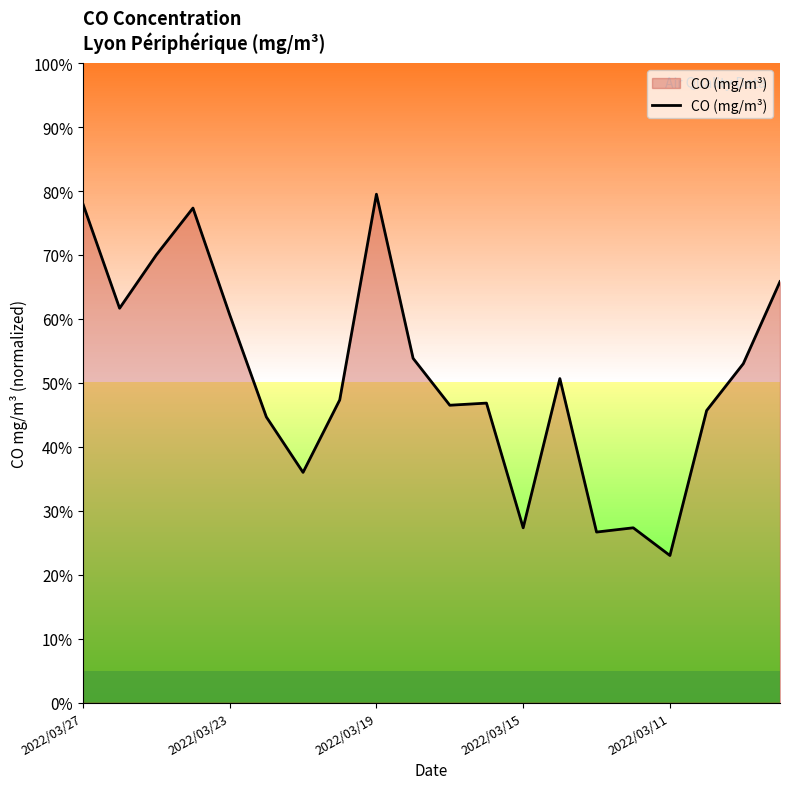

True or false: the data has more than 1 interior local peaks.

True